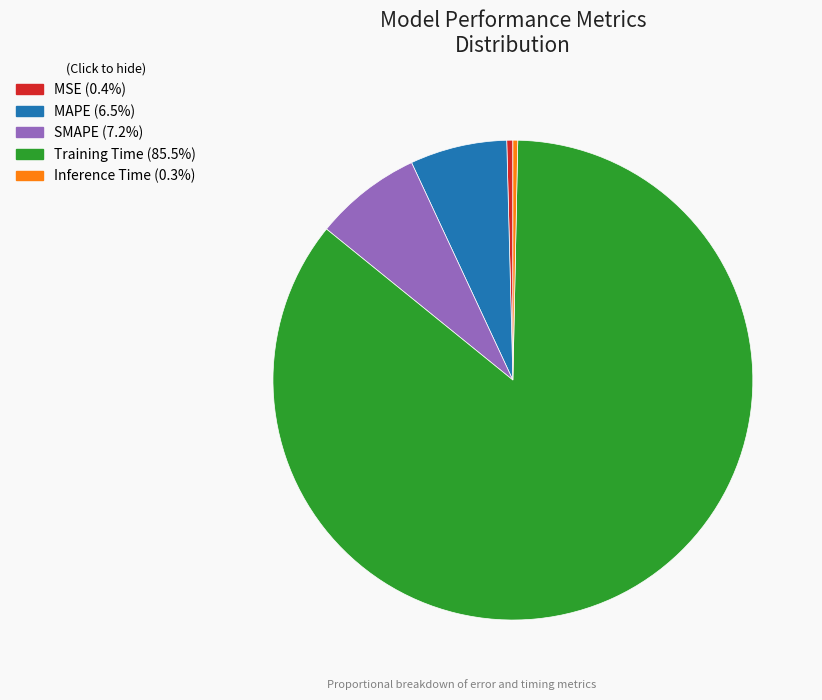

Do Training Time and SMAPE together represent more than half of the pie?

Yes